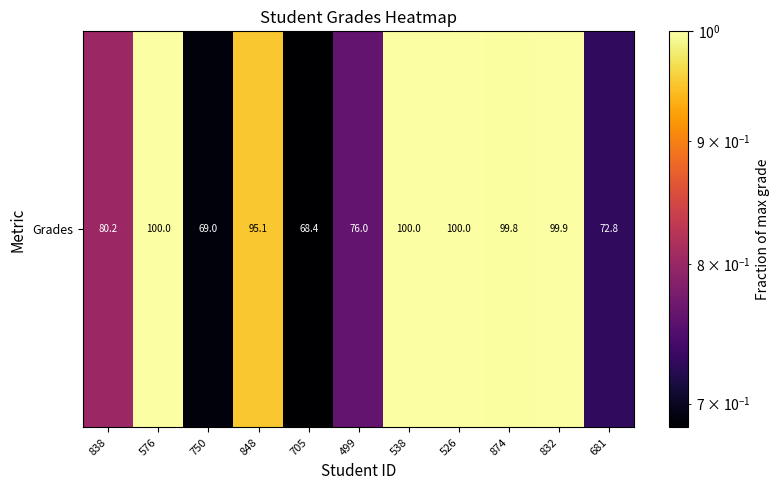

Where is the data nearest to the value 0?

705